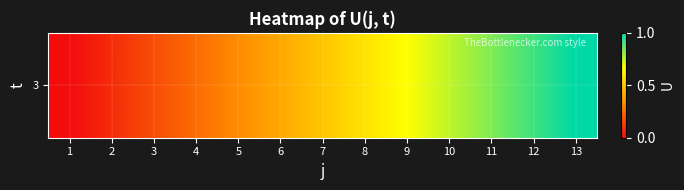

Reading left to right, what are all the values shown in this chart?

0.0	0.1	0.2	0.2	0.3	0.4	0.5	0.6	0.7	0.8	0.8	0.9	1.0